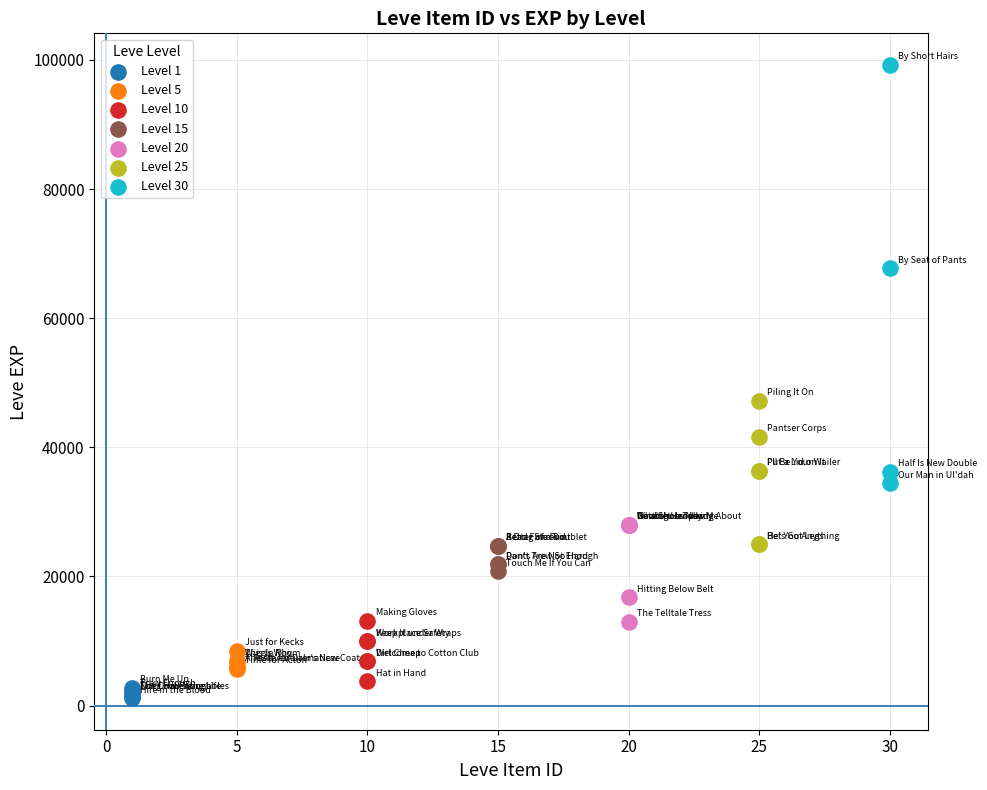

Which series contains the highest Y value?

Level 30